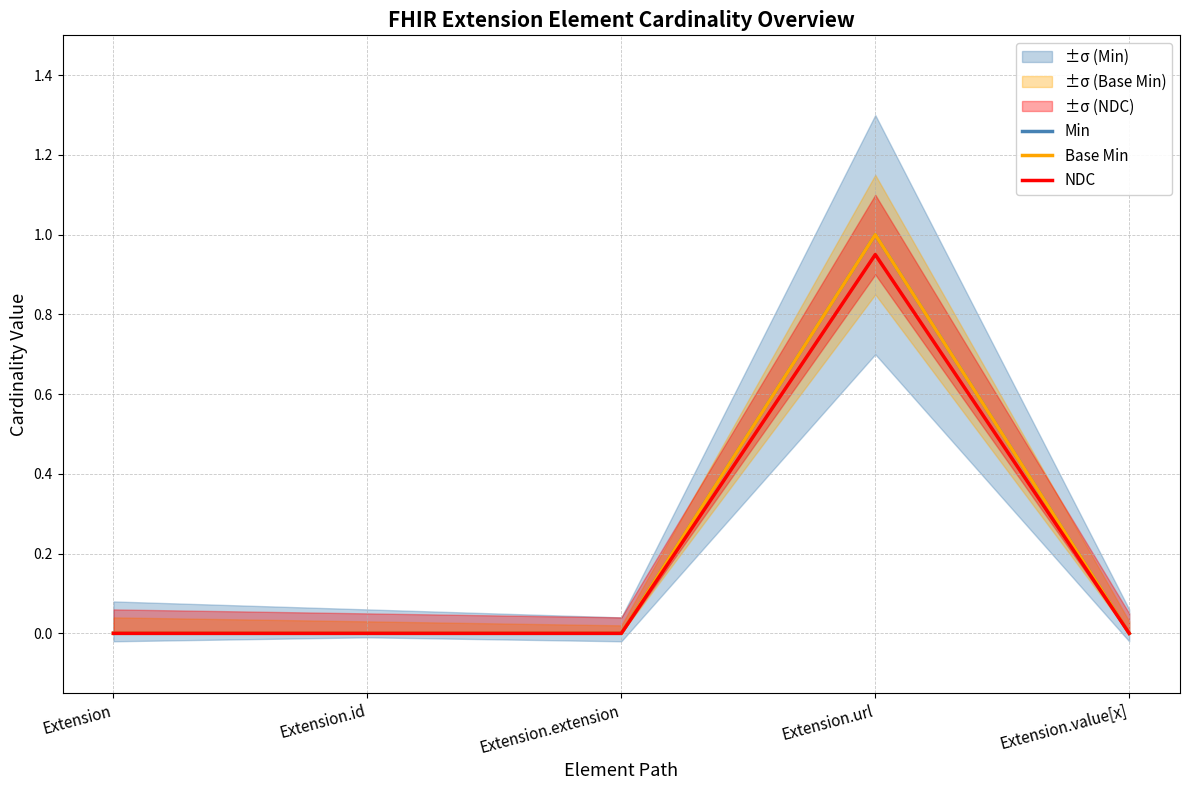

True or false: NDC has more than 0 interior local peaks.

True